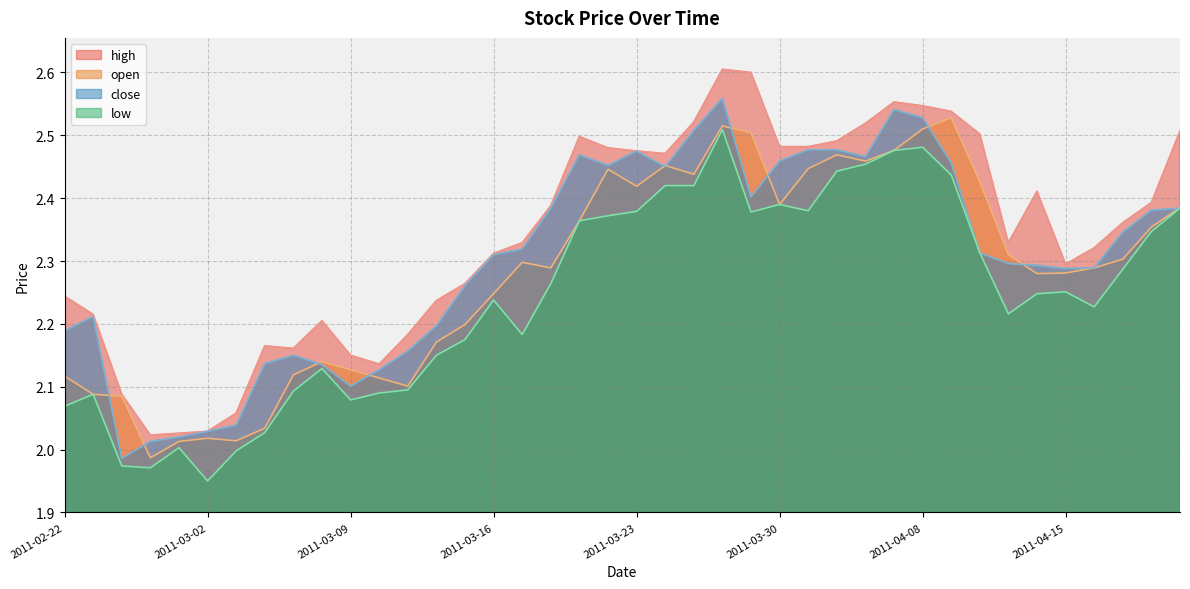

What is the total value across all series at 2011-03-23?

9.7